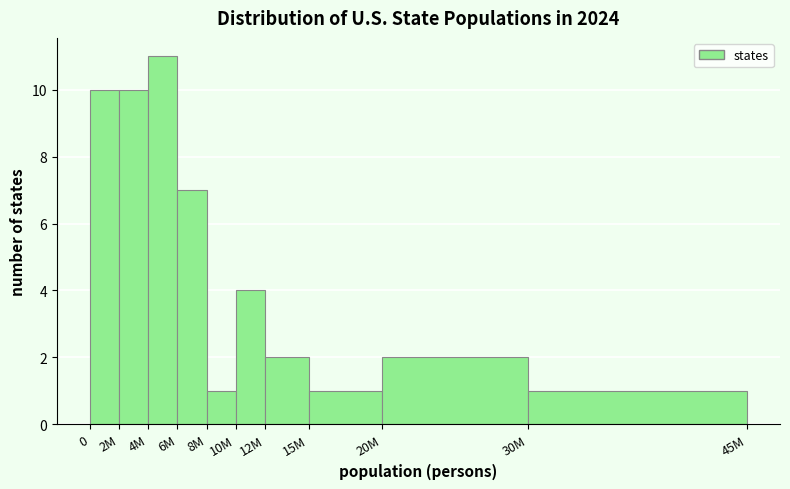

Reading right to left, what are all the values shown in this chart?

30M=1	20M=2	15M=1	12M=2	10M=4	8M=1	6M=7	4M=11	2M=10	0=10